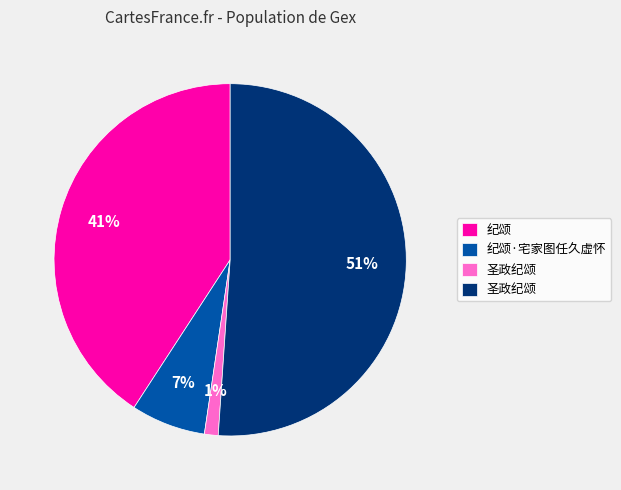

To the nearest percent, what is the difference between the largest and smallest slice percentages?

50%